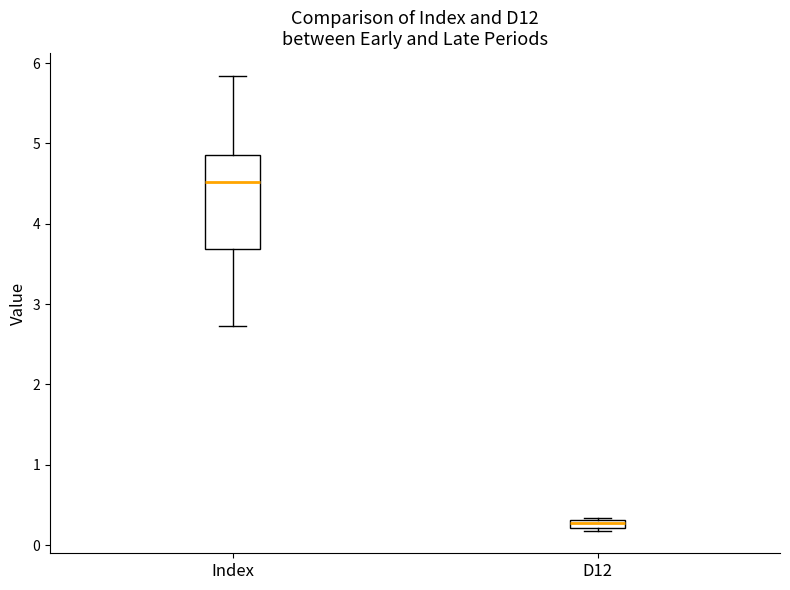

Where does the upper whisker of the box for Index end on the y-axis? The values are not printed on the chart, so give them approximately, as read against the axis.

5.8